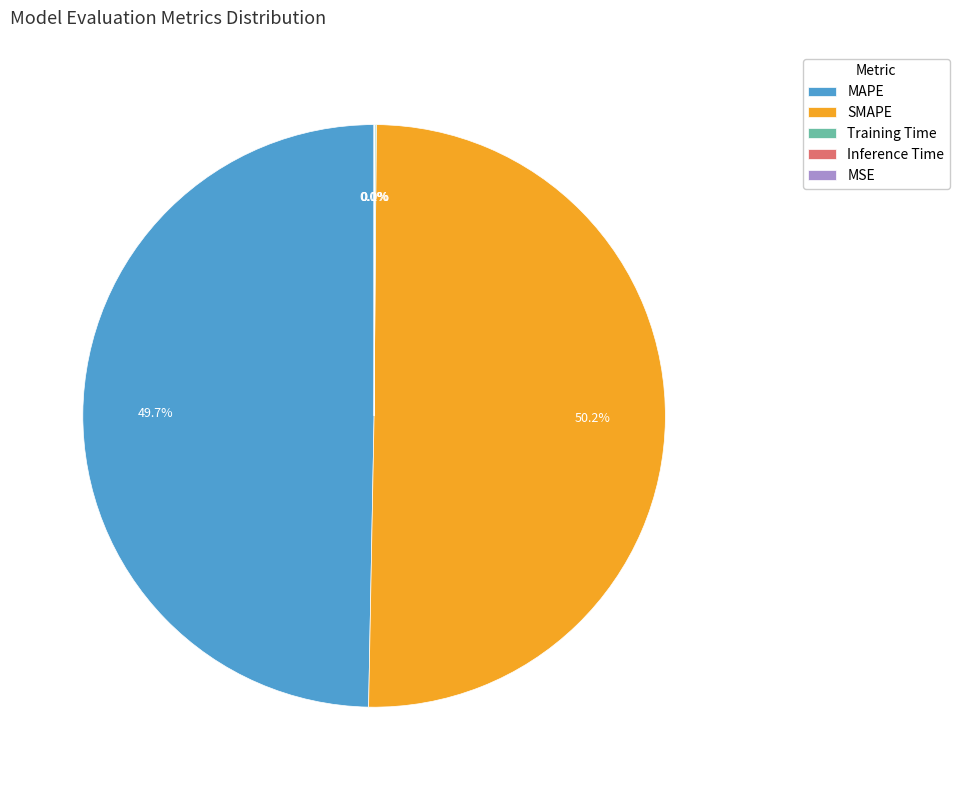

Which slice represents more than half of the pie?

SMAPE